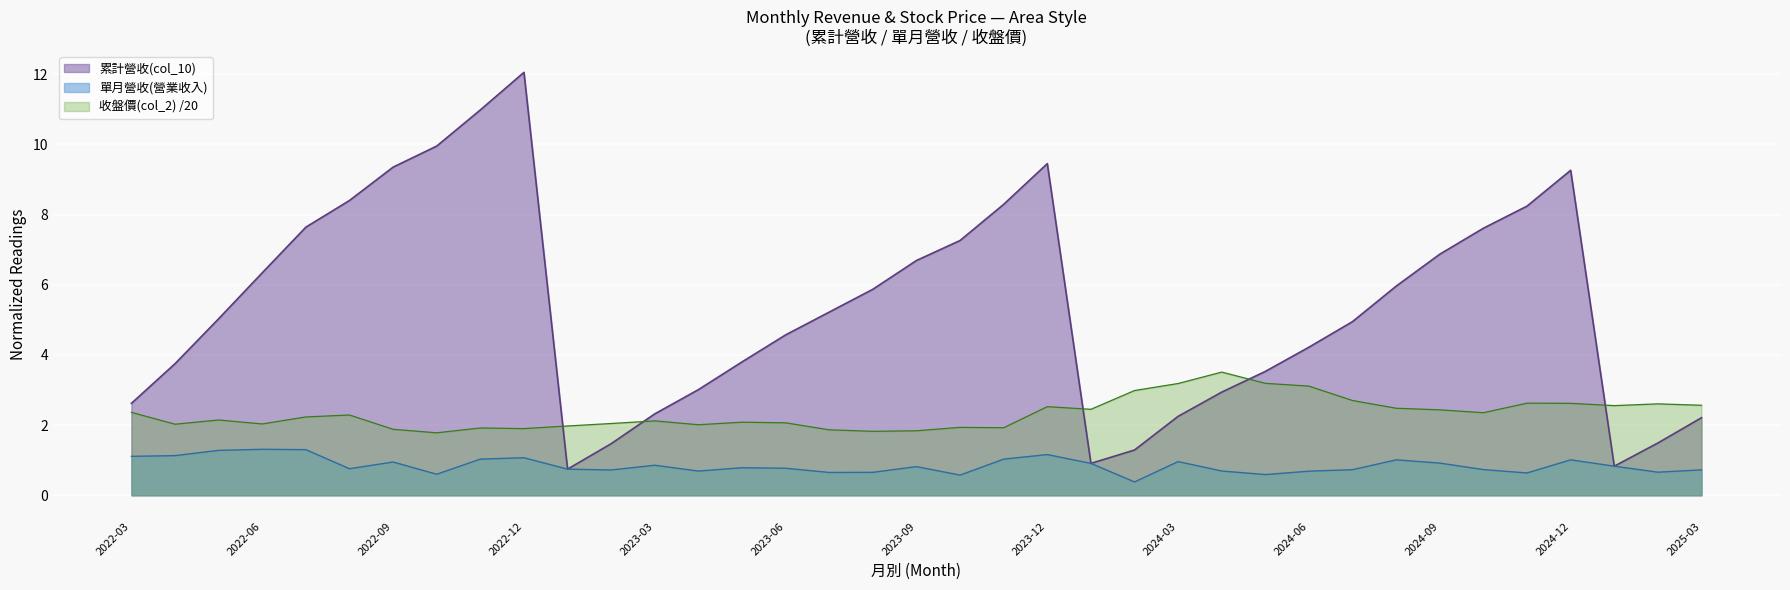

How many series are shown in this chart?

3